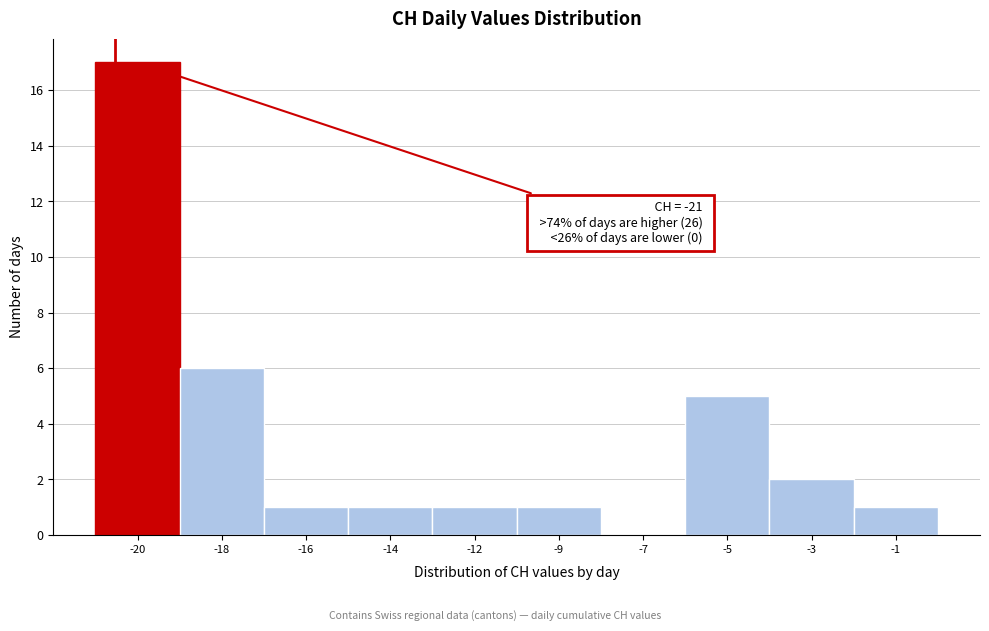

Reading right to left, what are all the values shown in this chart?

-1=1	-3=2	-5=5	-7=0	-9=1	-12=1	-14=1	-16=1	-18=6	-20=17